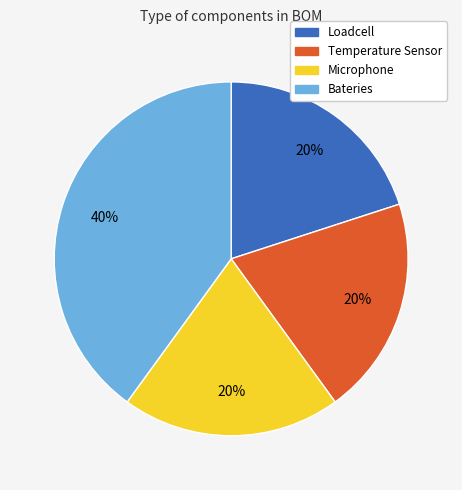

To the nearest percent, what is the difference between the largest and smallest slice percentages?

20%